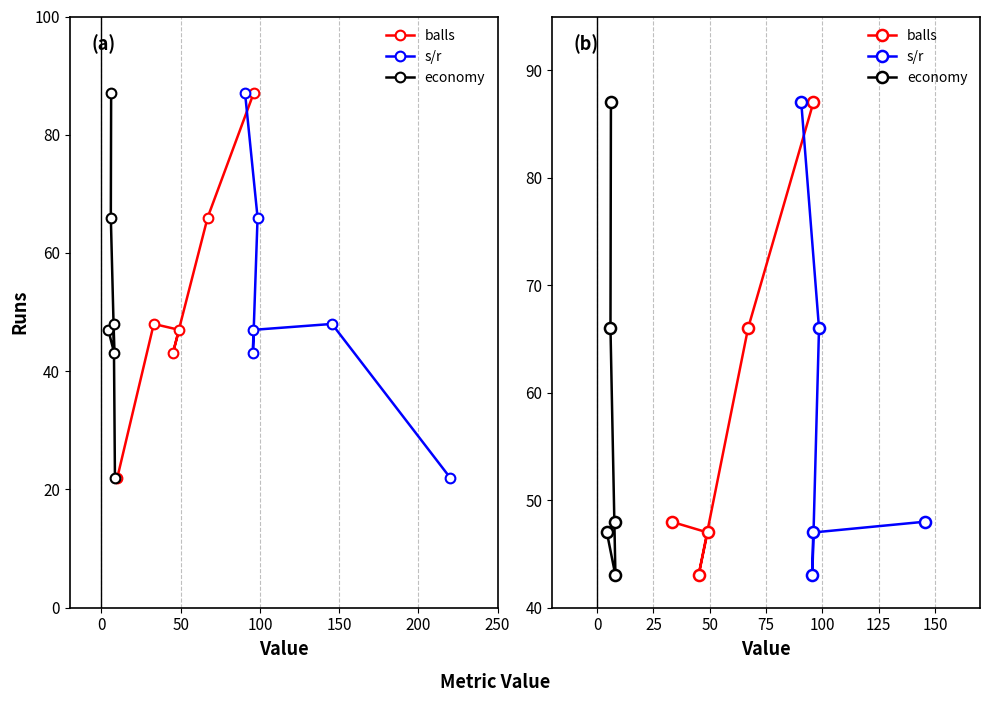

What is the label of the 4th point from the left?

100